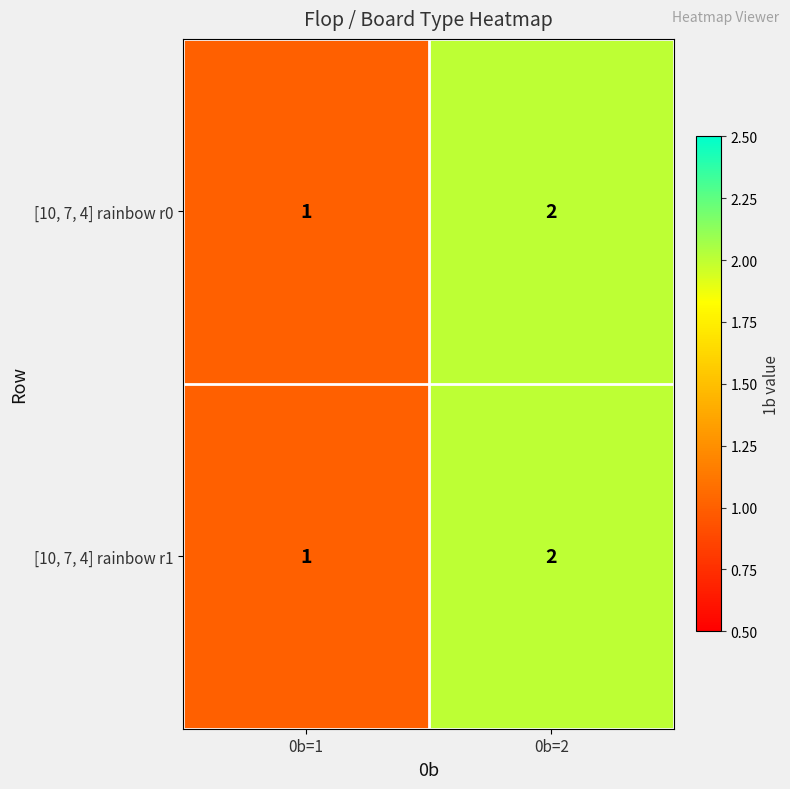

Rank the categories by [10, 7, 4] rainbow r1 value from lowest to highest.

0b=1, 0b=2